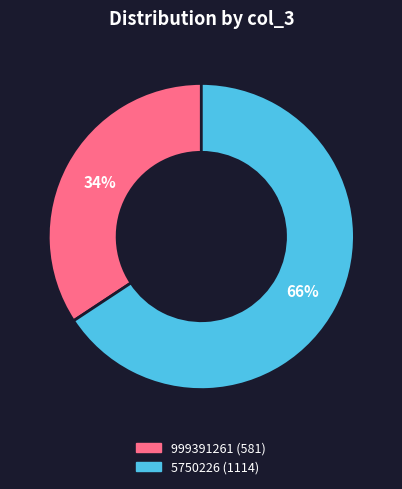

Does any single category account for the majority?

Yes